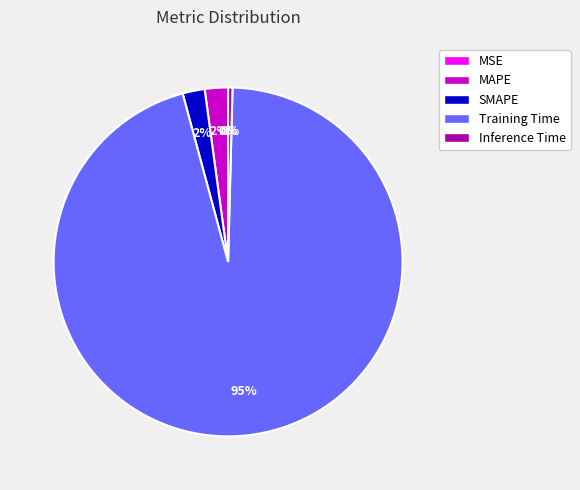

To the nearest percent, what is the average slice percentage?

20%